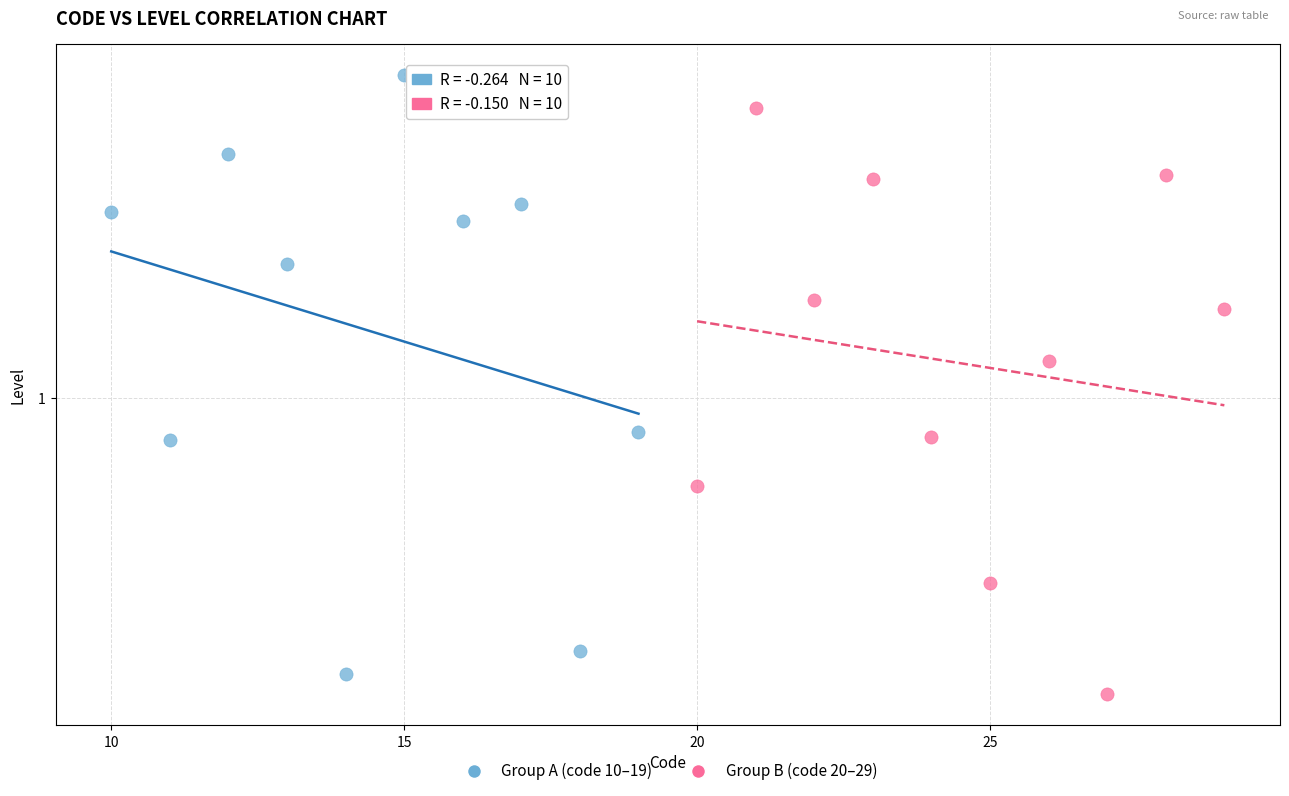

Which series contains the lowest Y value?

Group B (code 20–29)